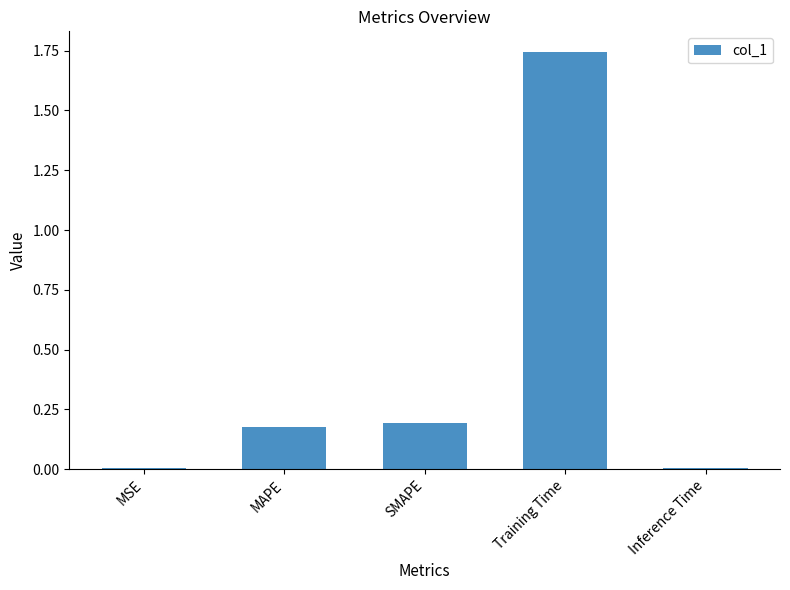

Is it true that the value at SMAPE is 0.2?

True